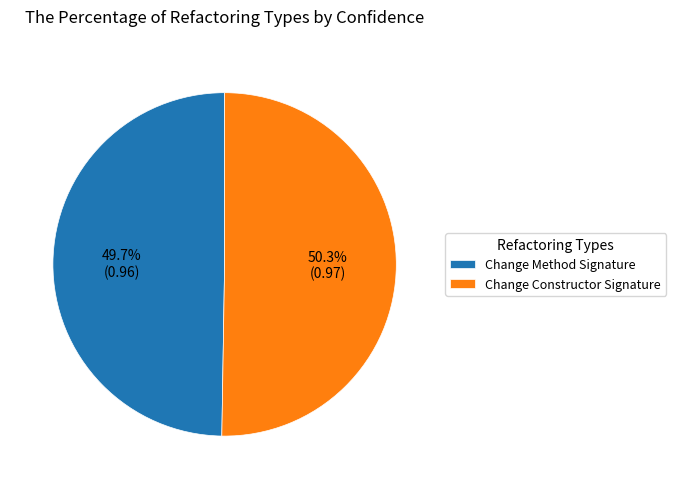

The Change Constructor Signature slice represents 57% of the pie. True or false?

False